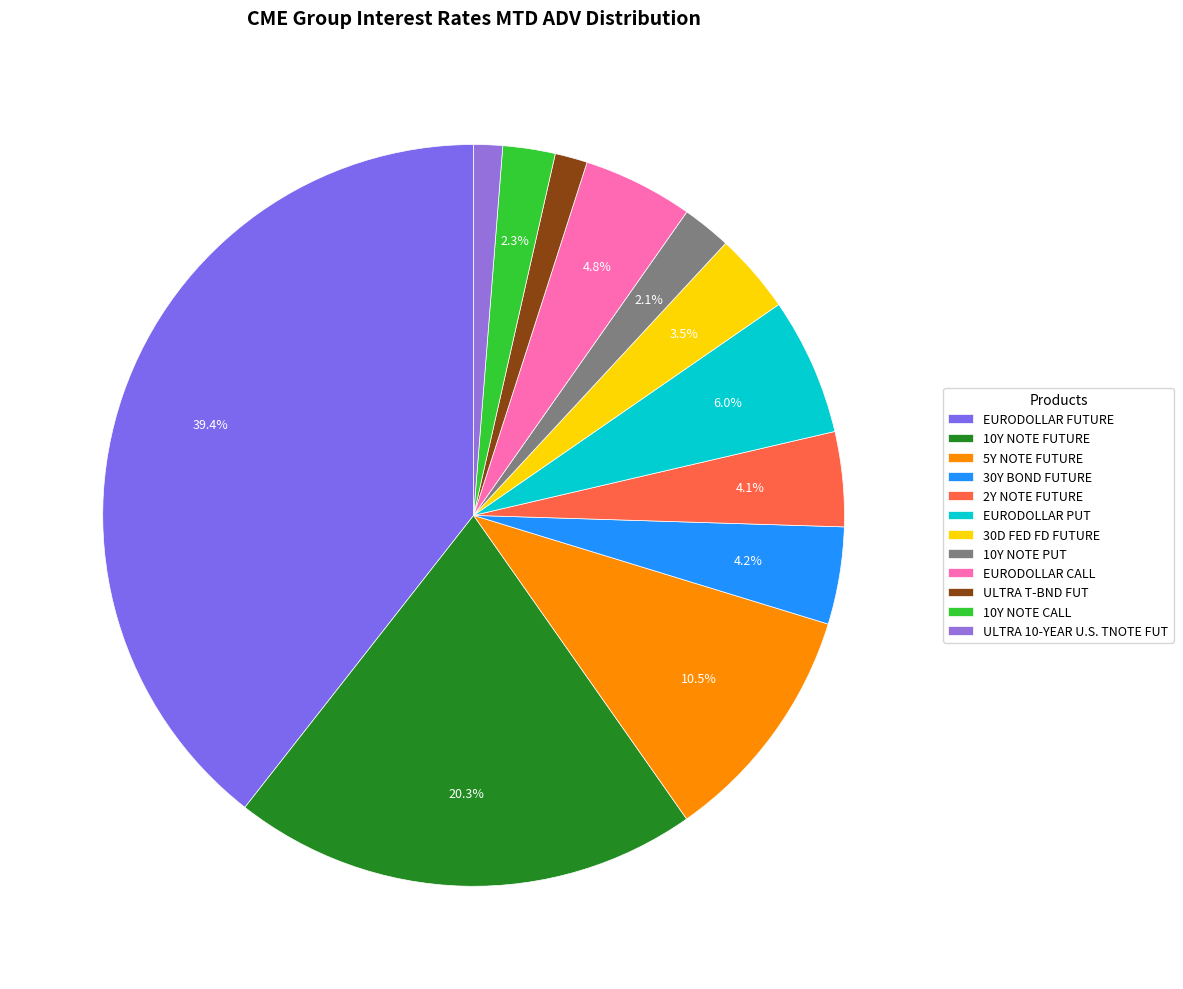

True or false: 5Y NOTE FUTURE accounts for 11% of the total.

True